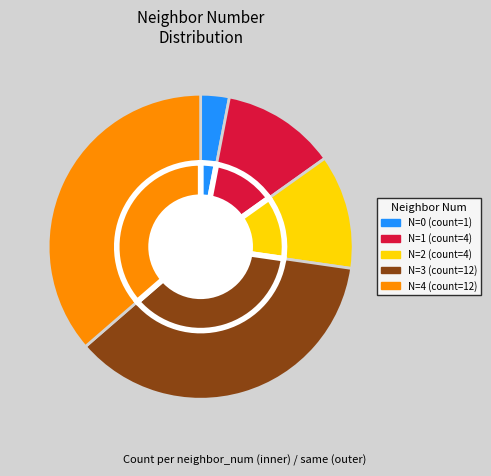

Is there a majority slice in this chart?

No